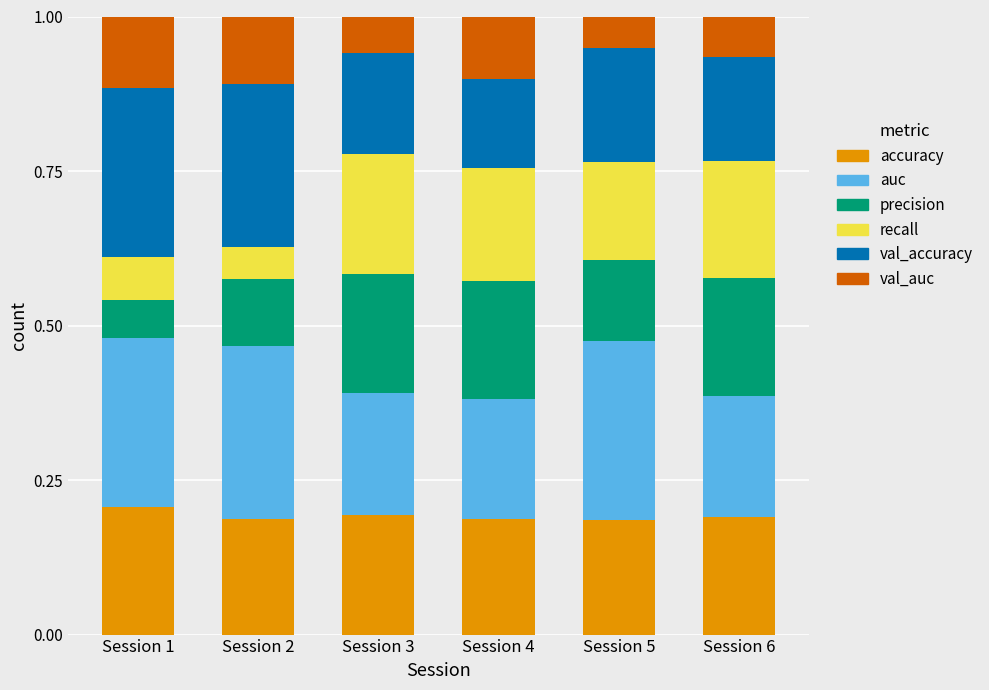

How many accuracy values are between 0 and 1?

6